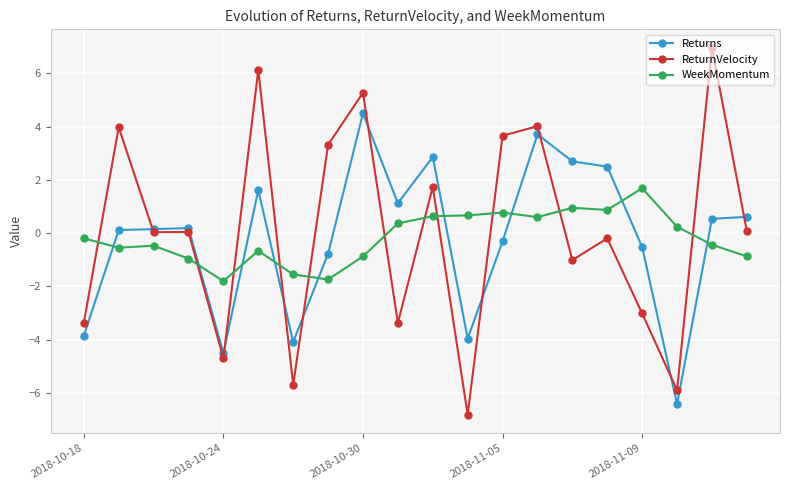

What is the value of the Returns point at the 17th from the left?

-0.5